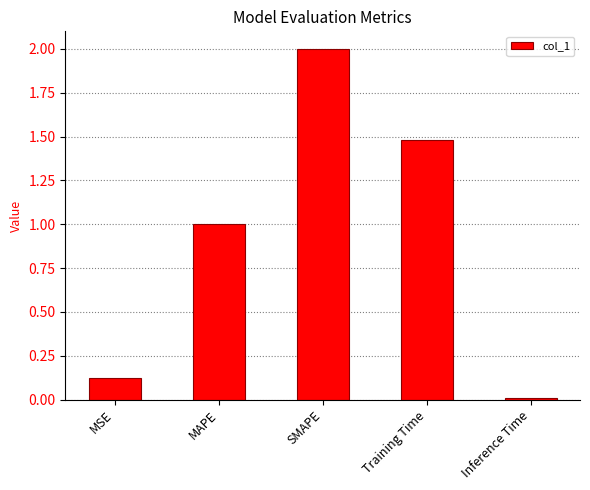

Does the chart contain stacked bars?

No